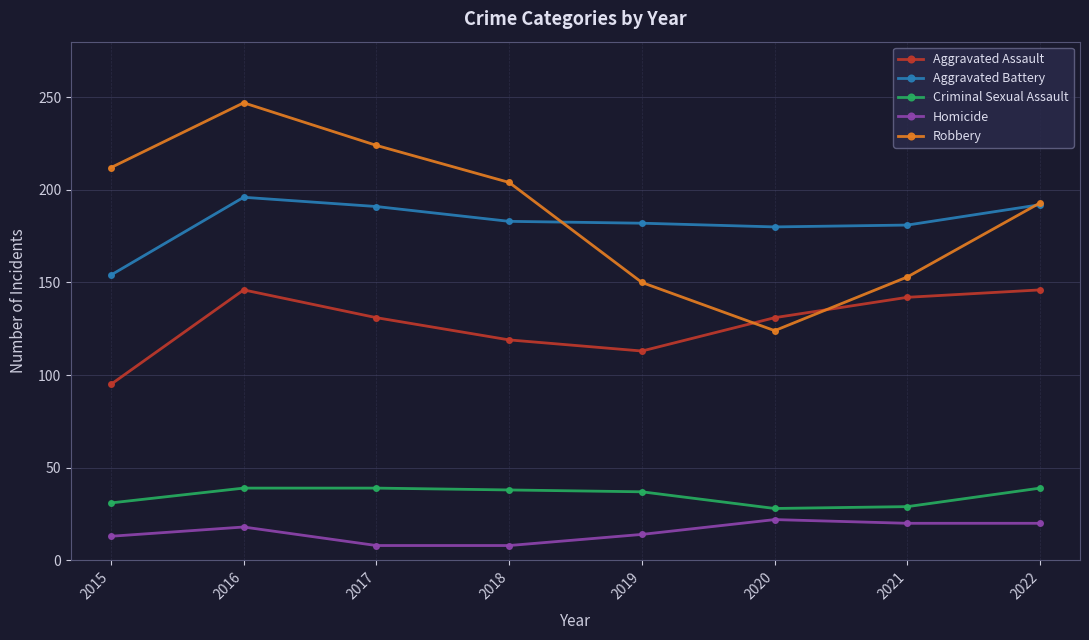

How many lines are shown in the chart?

5